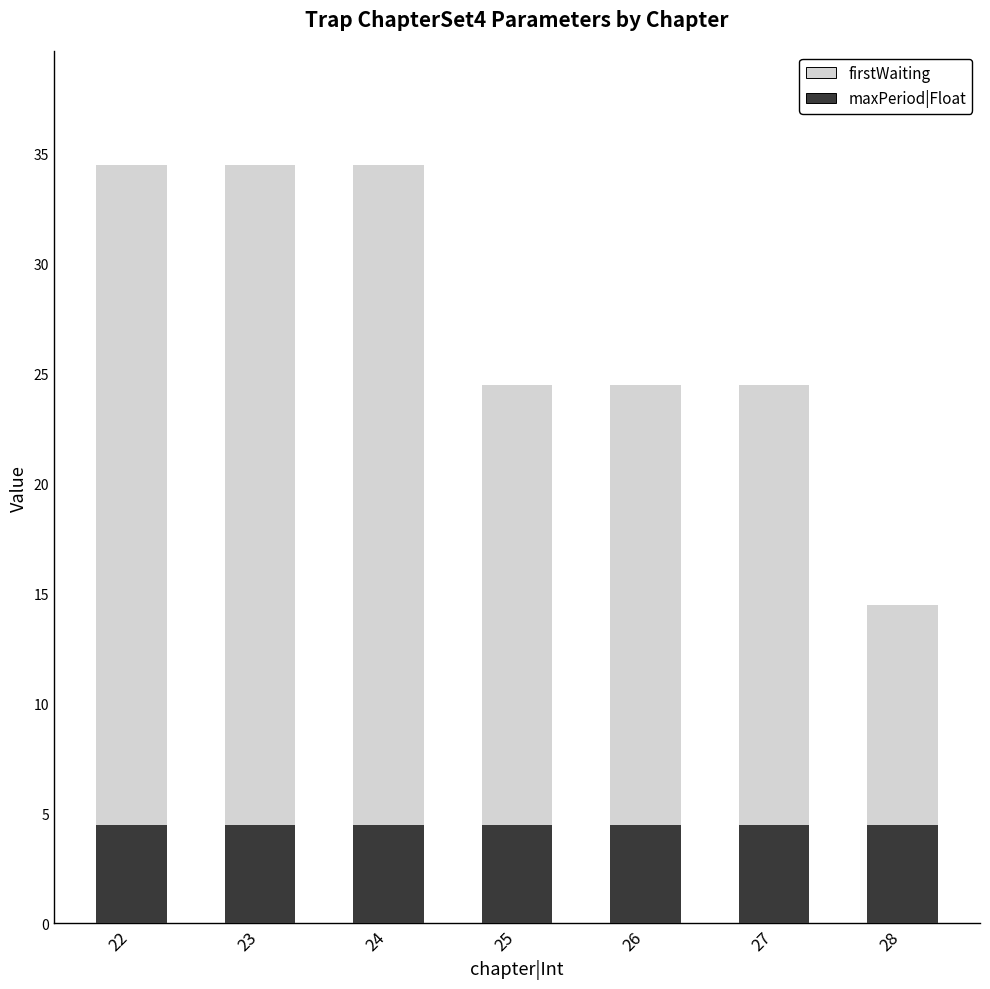

What are all the series names shown in the legend?

firstWaiting, maxPeriod|Float